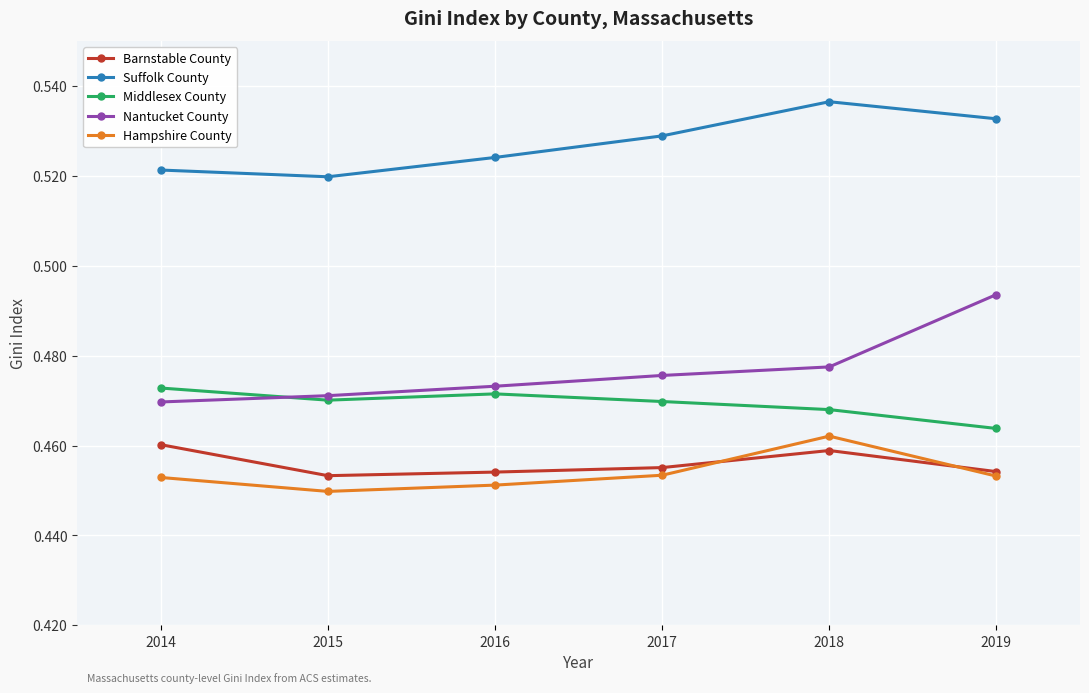

At 2017, list the series in order from largest to smallest.

Suffolk County, Nantucket County, Middlesex County, Barnstable County, Hampshire County